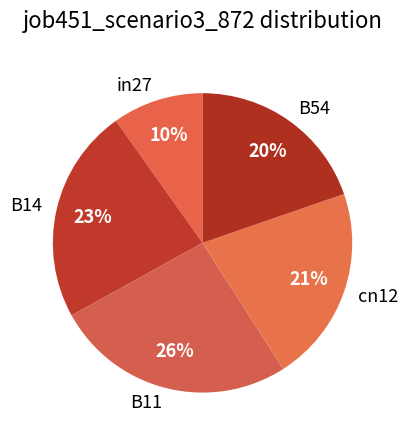

How many slices are in this pie chart?

5